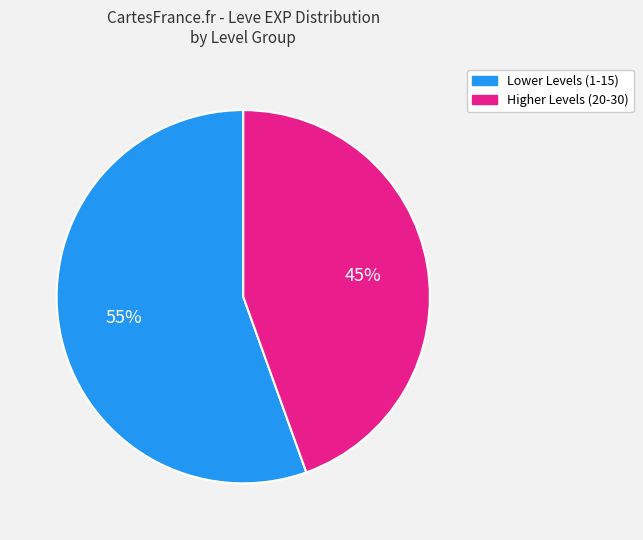

To the nearest percent, what percentage of the pie is Higher Levels (20-30)?

45%